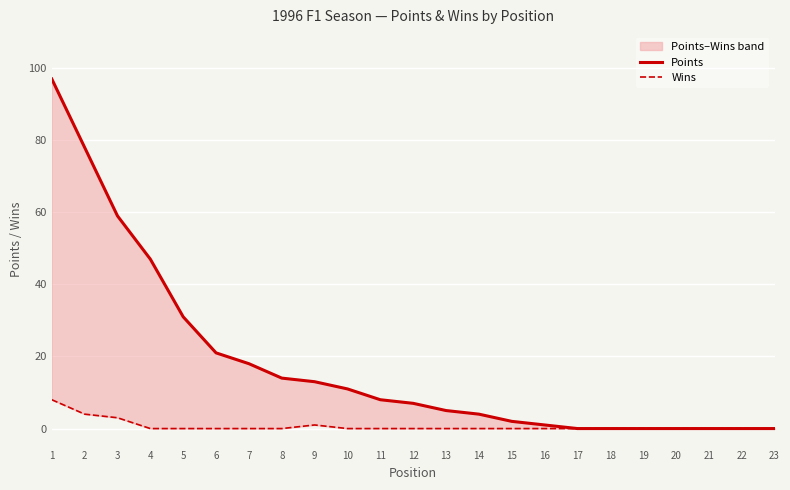

Which series changed the most between 7 and 23?

Points